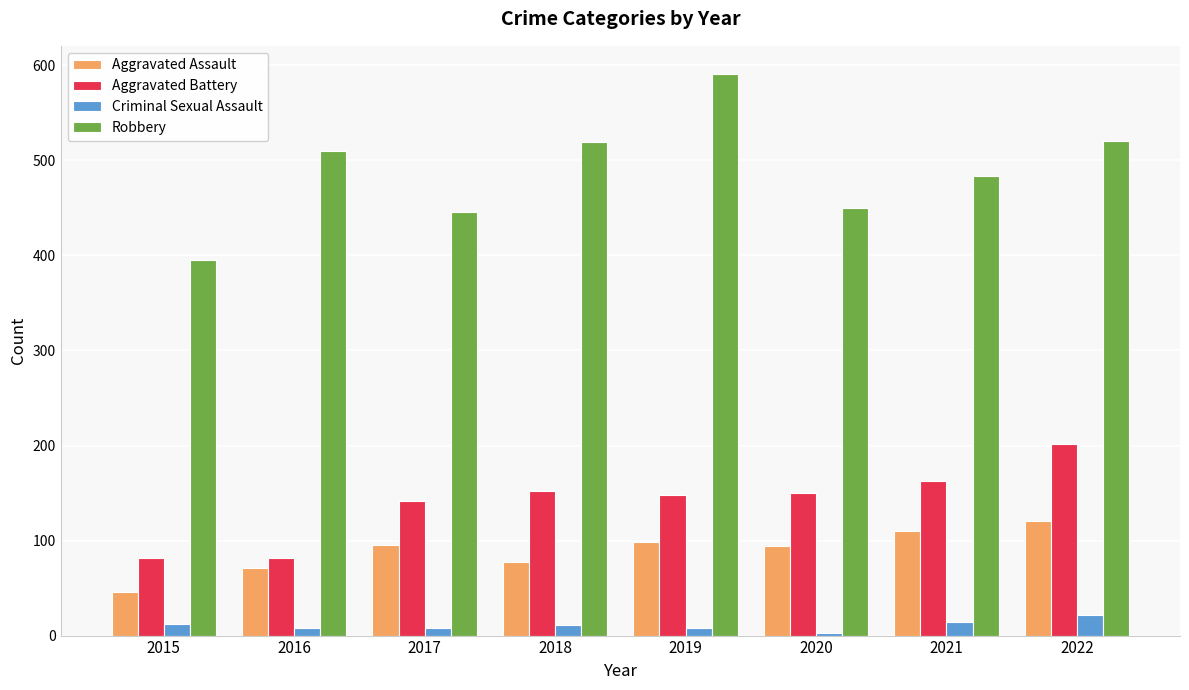

What is the difference between the highest and lowest values at 2015?

383